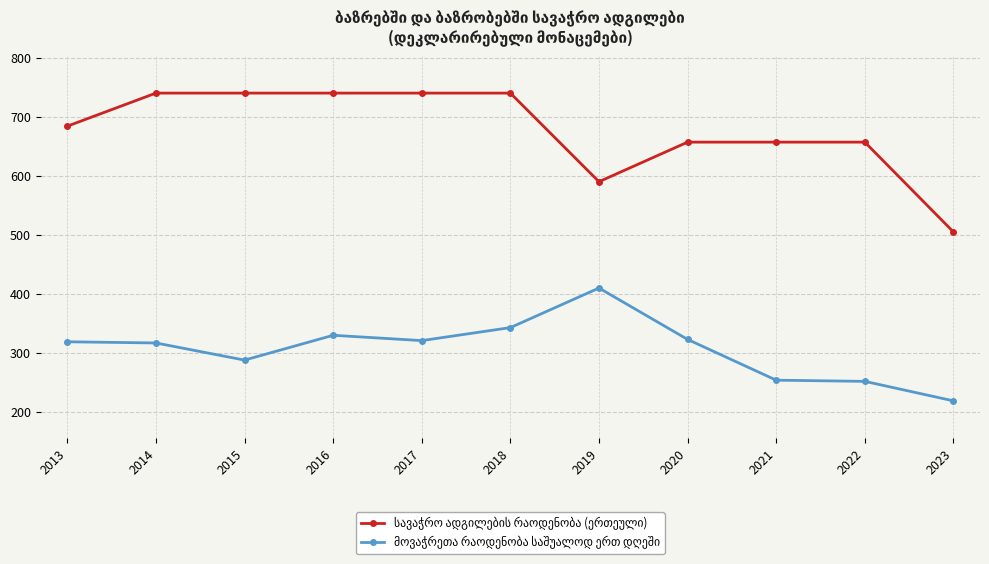

What is the maximum value shown in the chart?

740